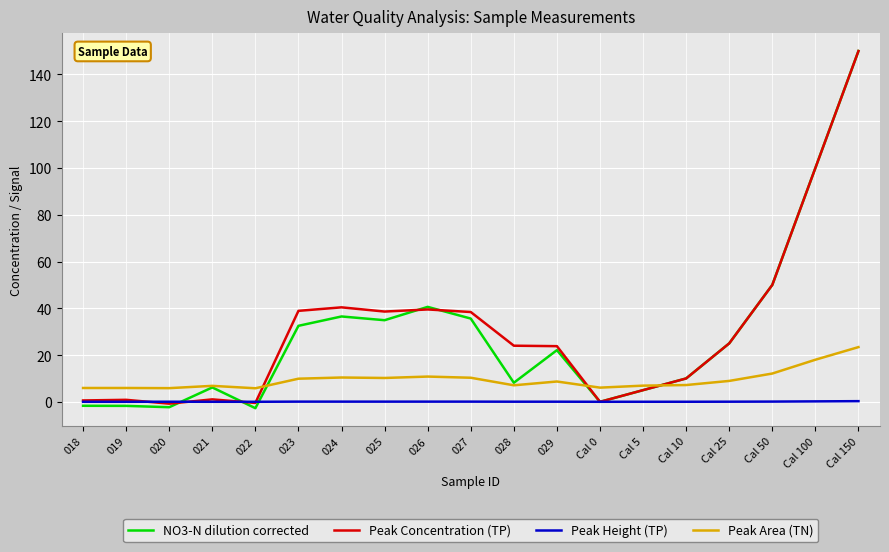

What is the total value across all series at 018?

4.8